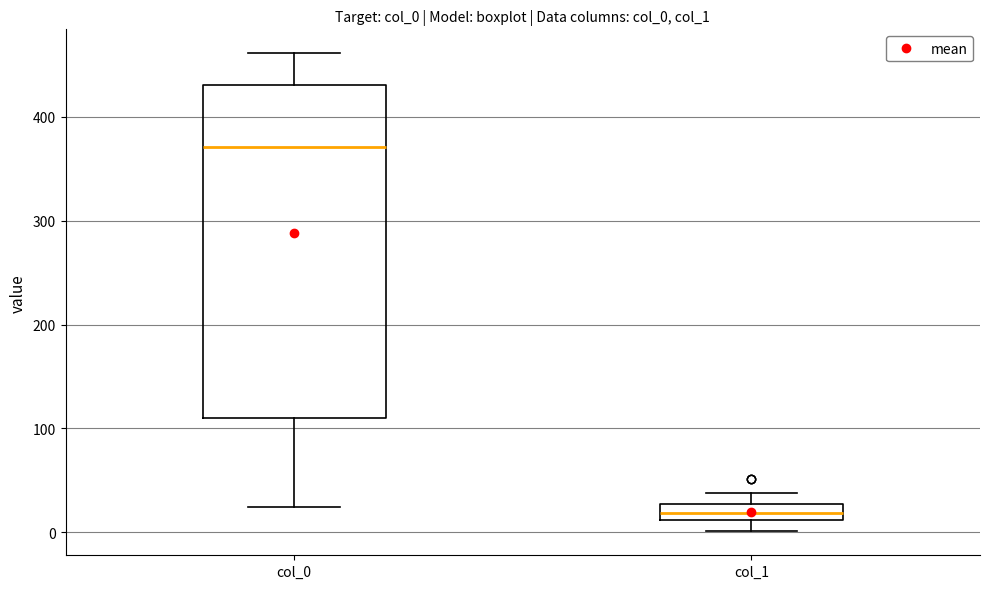

Which box is the tallest, from its lower edge to its upper edge?

col_0